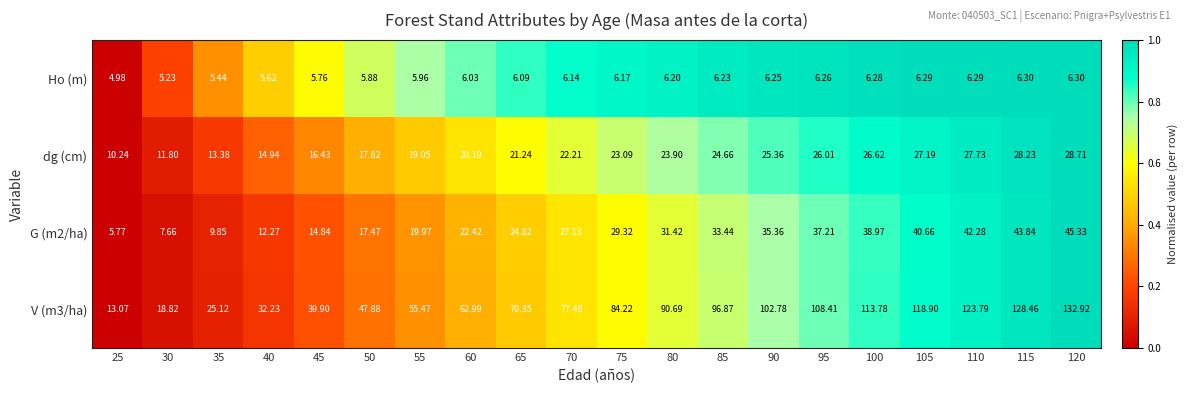

Is the value of G (m2/ha) at 50 greater than the value of V (m3/ha) at 60?

No